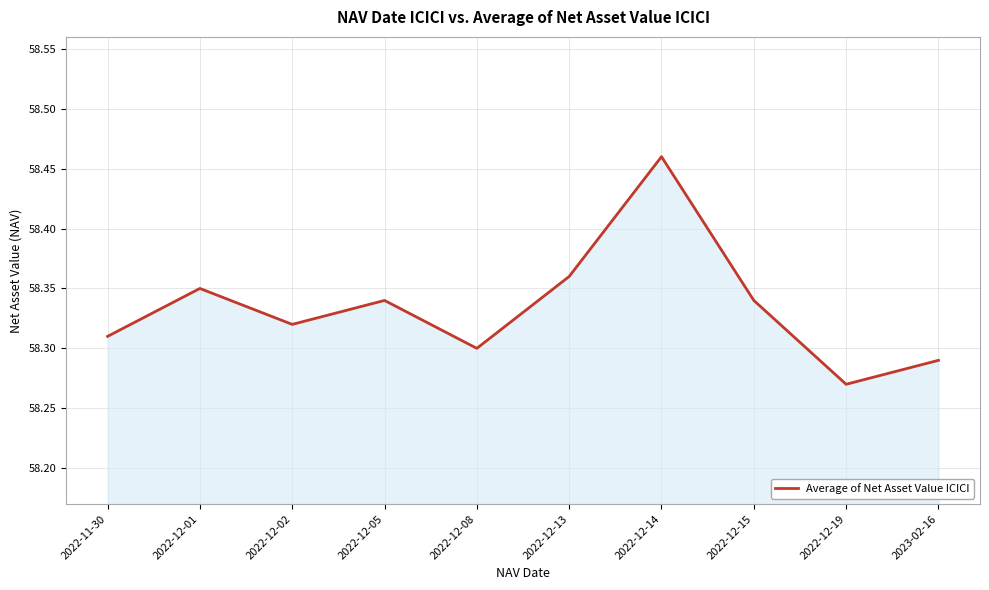

Where is the data nearest to the value 58?

2022-12-19